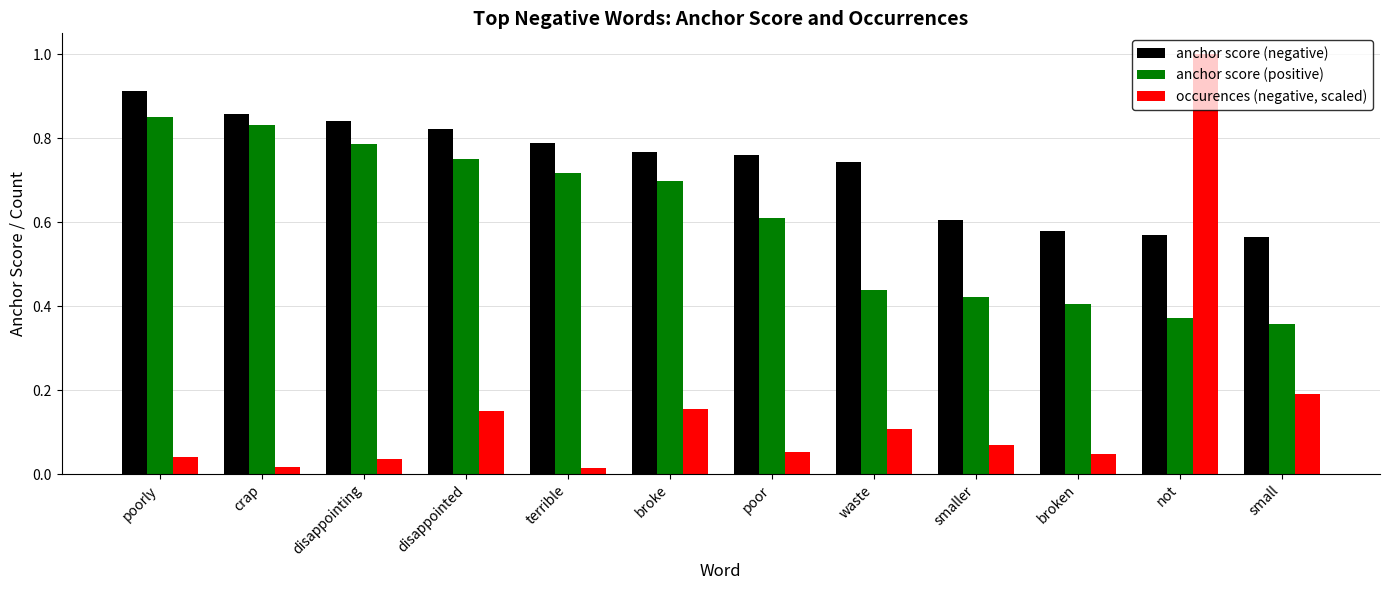

At which category is the sum across all series the highest?

not